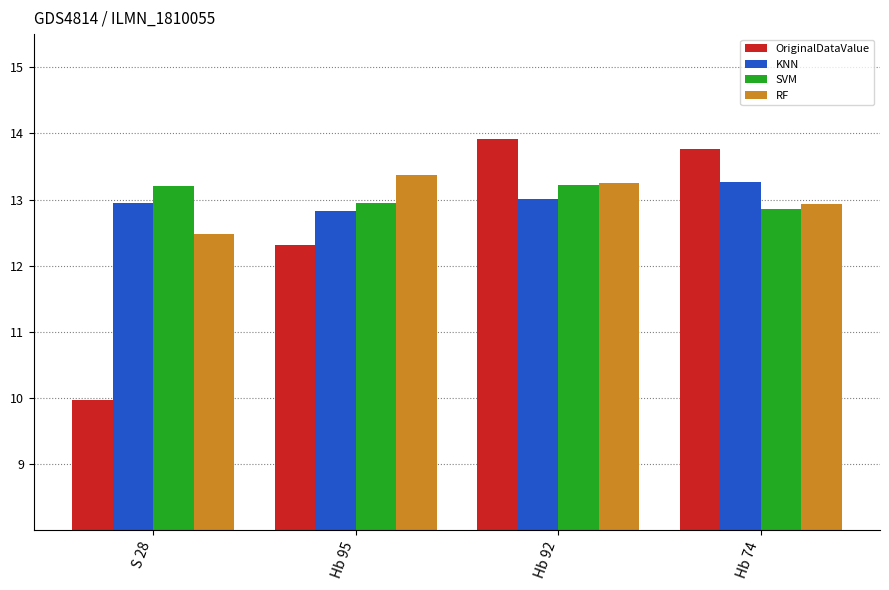

What is the value of the RF bar at the 1st from the left?

12.5